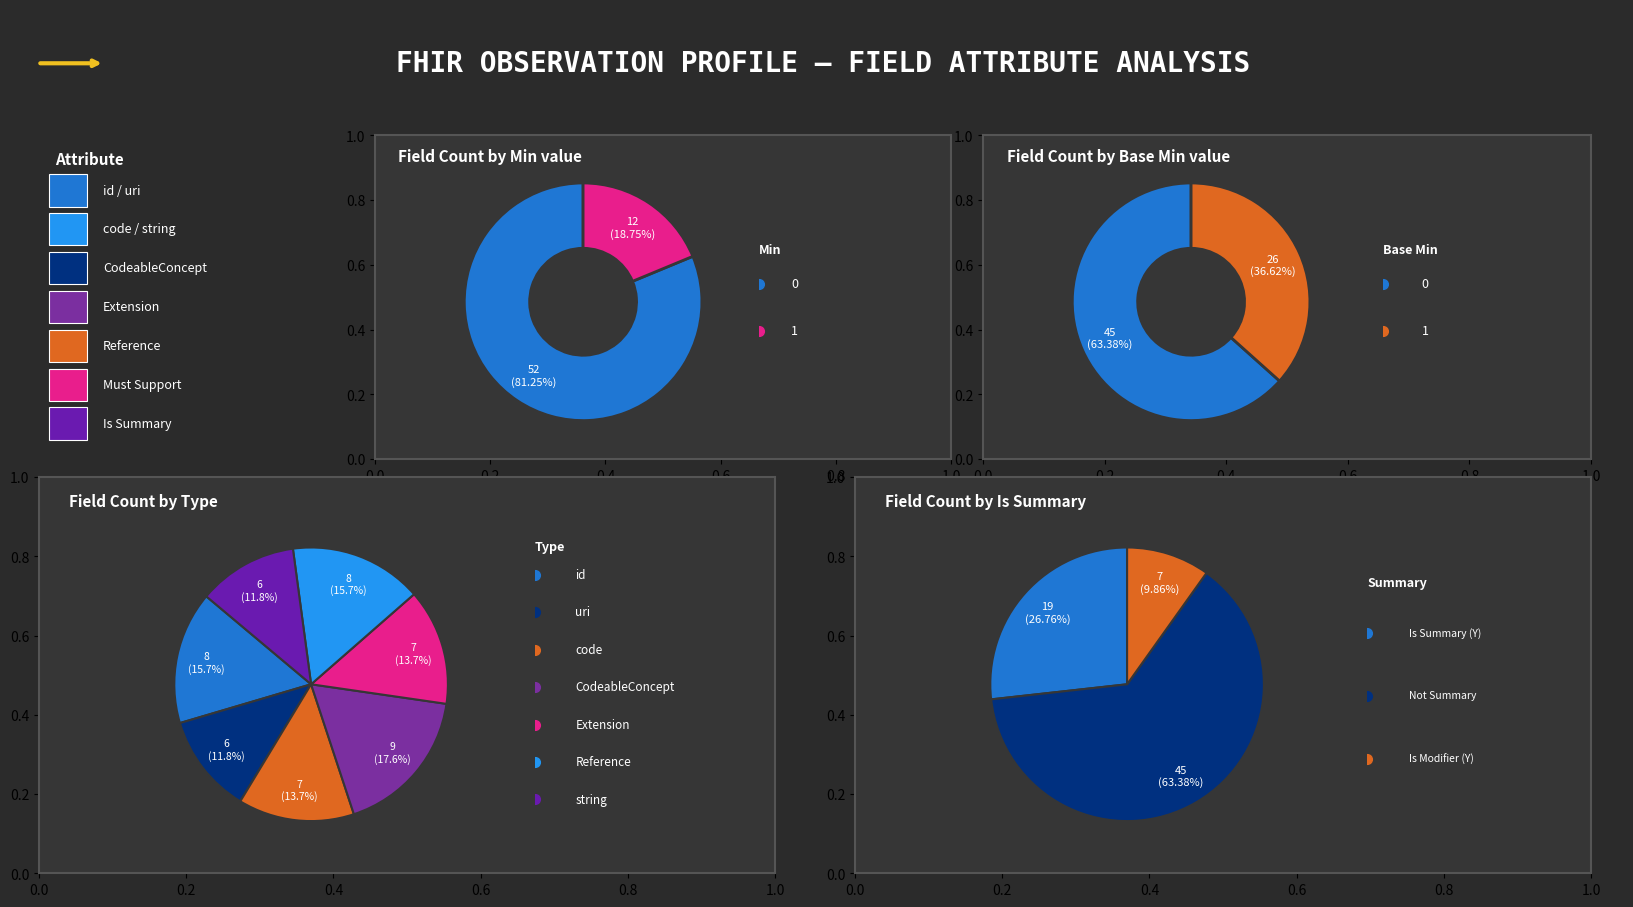

Is 6 the majority of the pie?

No